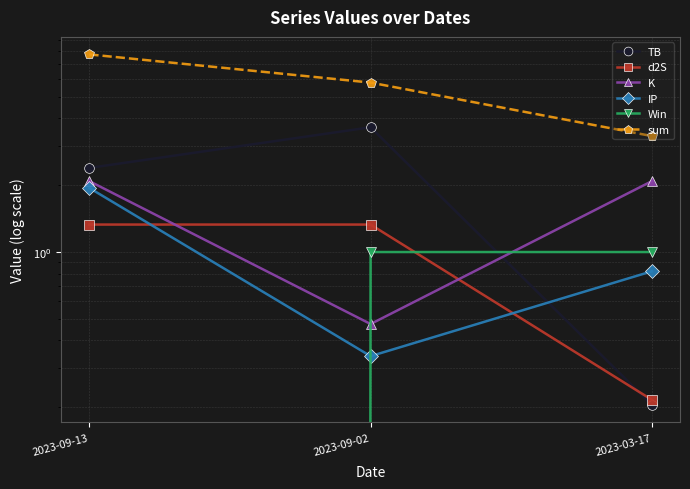

List the labels in order of TB value, largest first.

2023-09-02, 2023-09-13, 2023-03-17